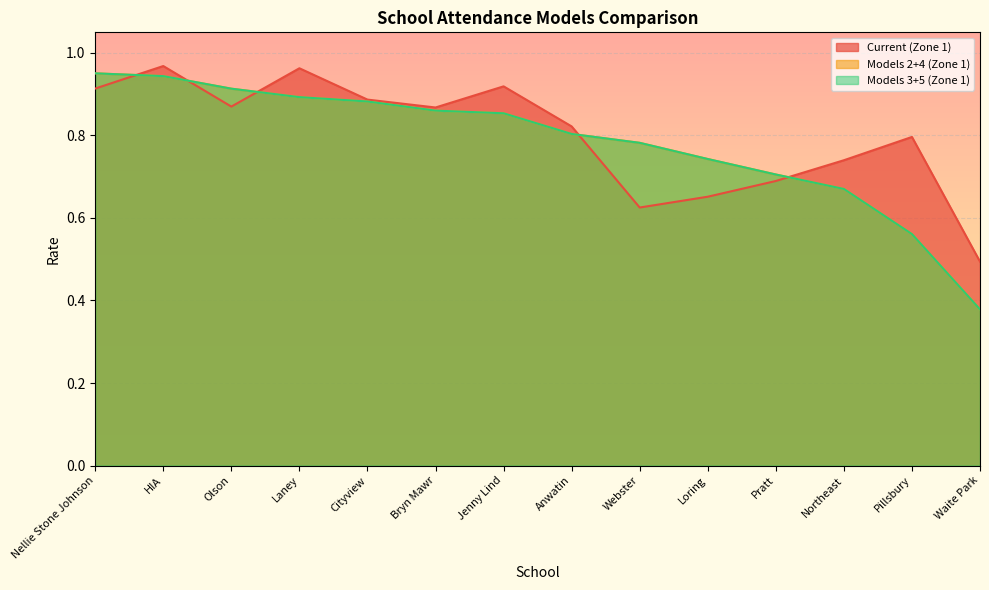

True or false: Models 2+4 (Zone 1) has a value of 1.5 at Jenny Lind.

False